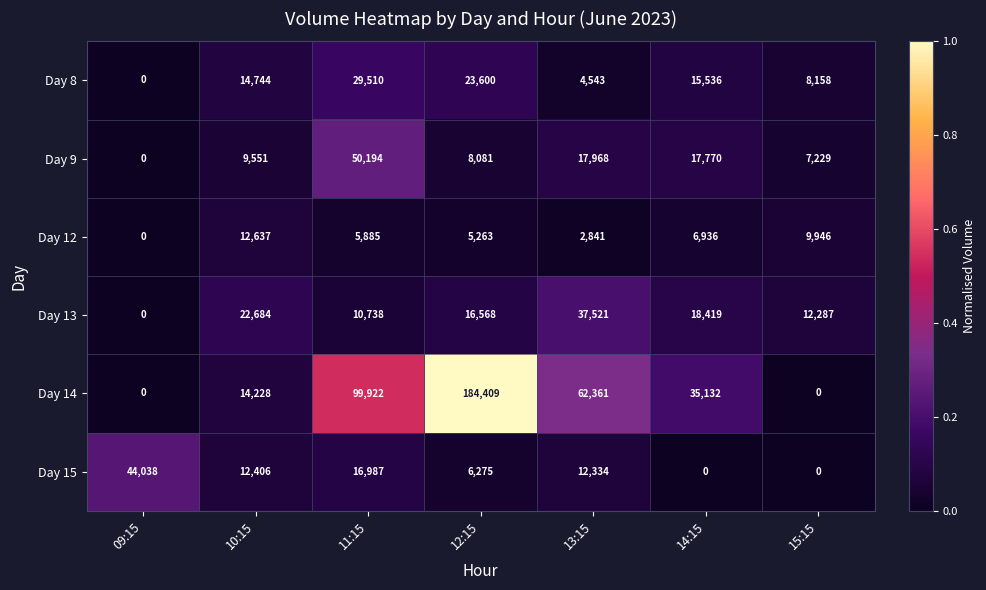

Count the number of data series in this chart.

6